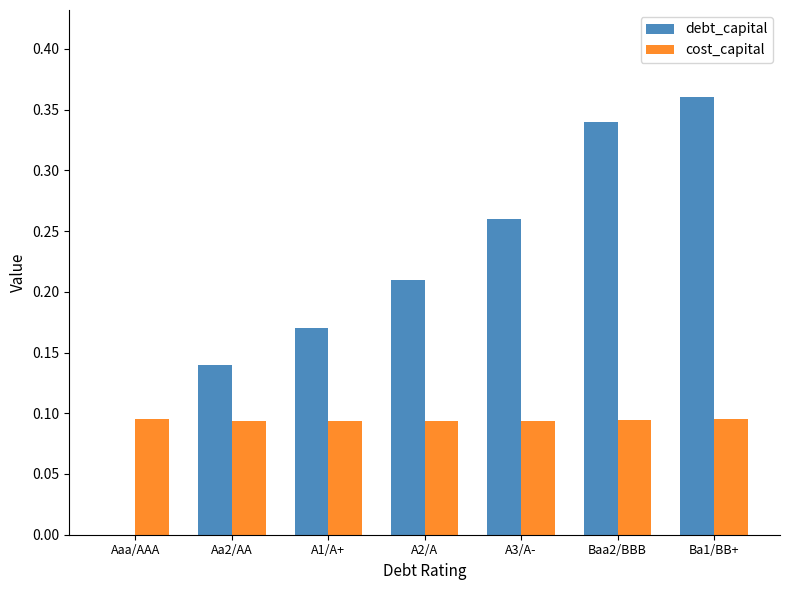

Which series has the largest total across all categories?

debt_capital